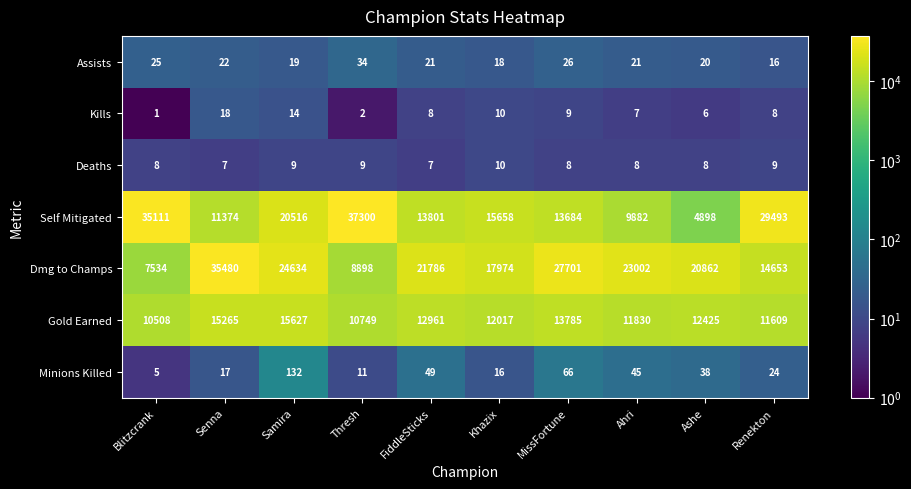

At which category does the chart reach its peak across all series?

Thresh